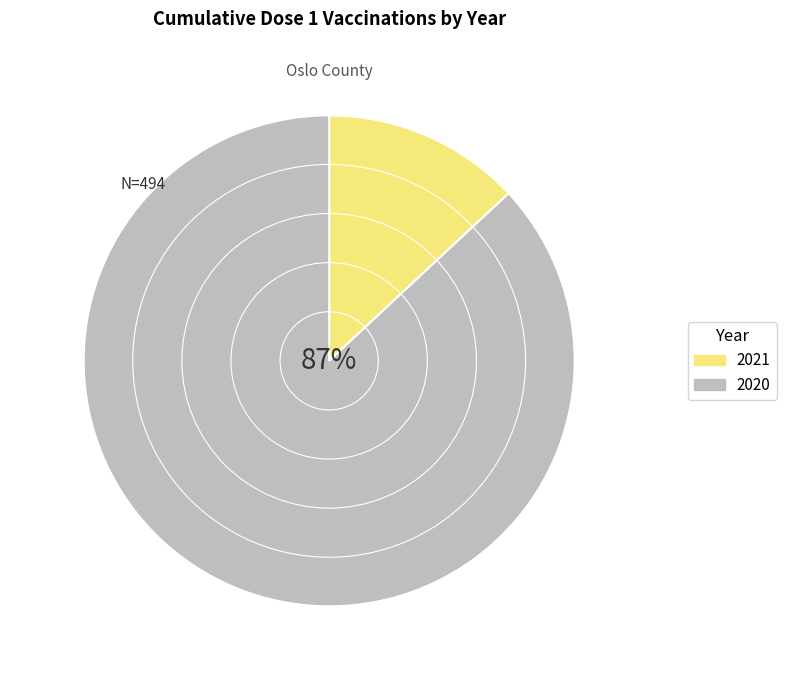

To the nearest percent, what is the average slice percentage?

50%